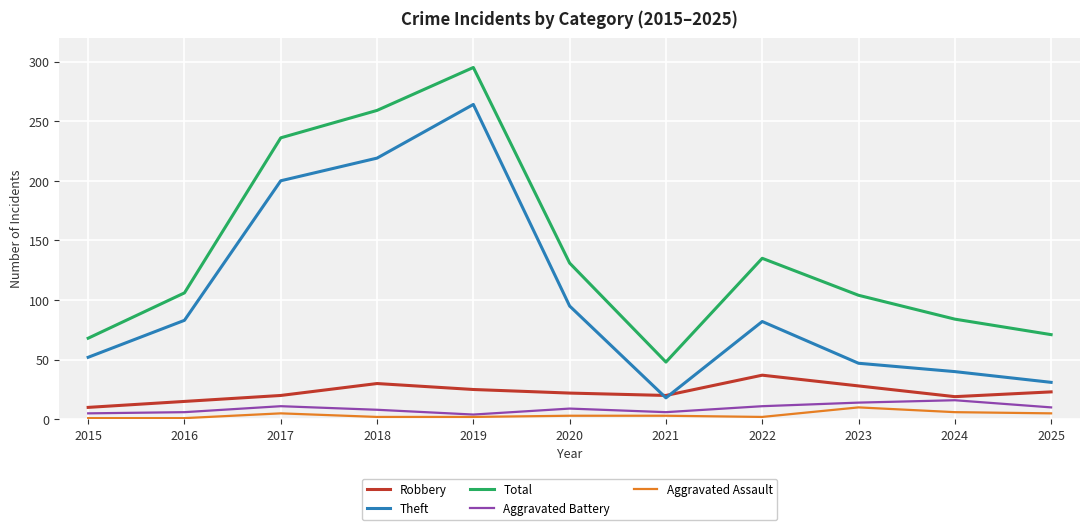

What is the approximate value of Aggravated Assault at 2023?

10